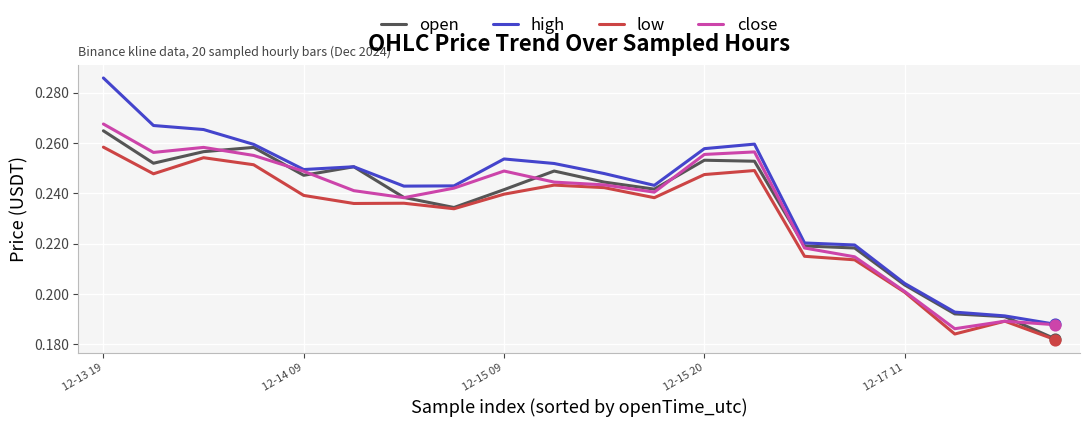

At how many categories does at least one series exceed 0?

20